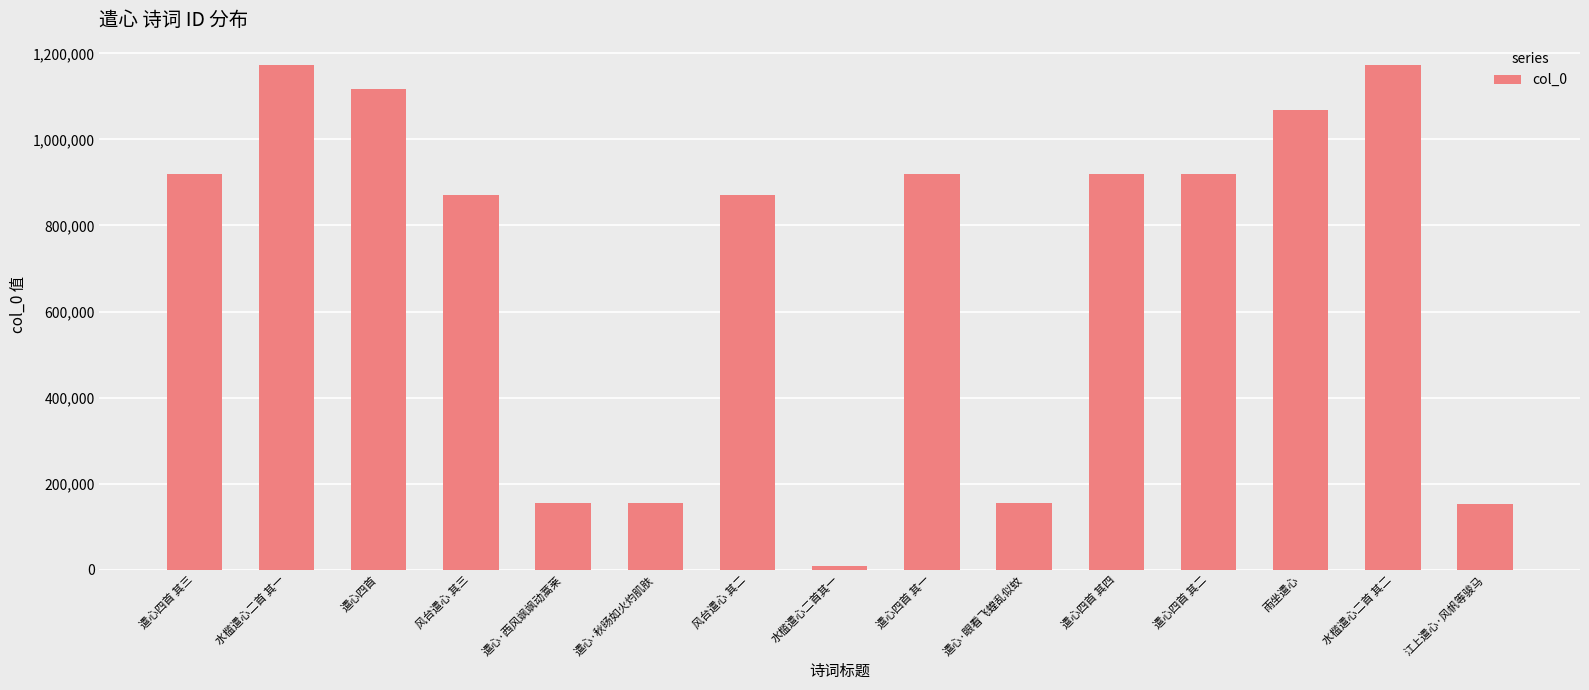

Which category has the lowest value across all series?

水槛遣心二首其一